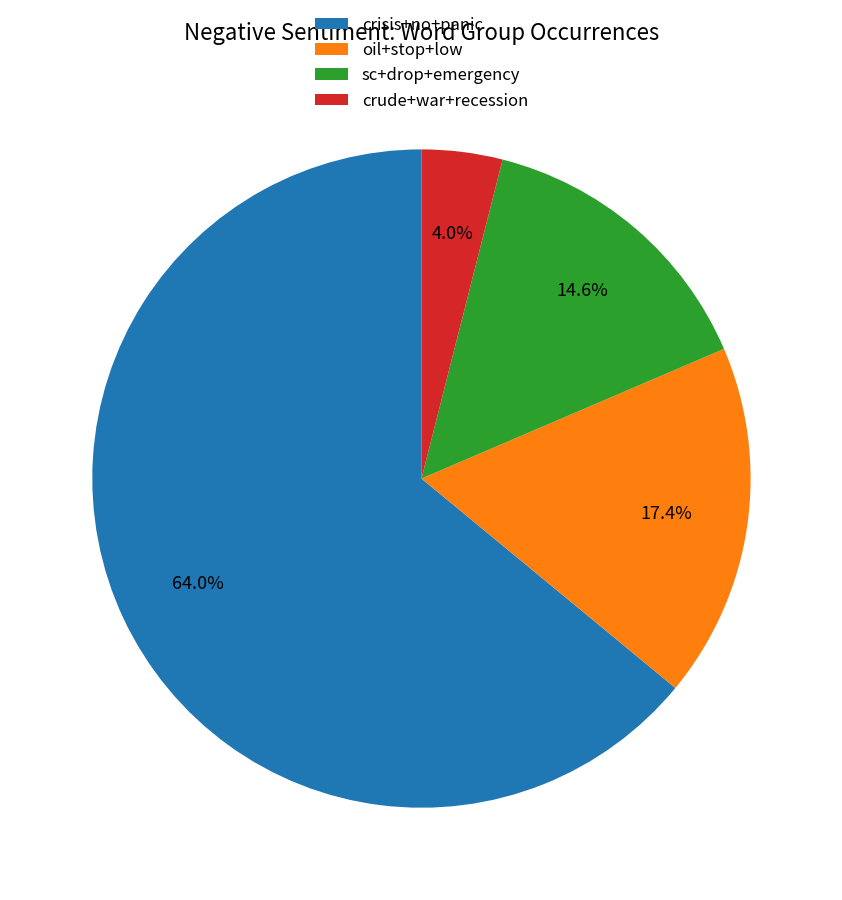

Rank the categories by value from lowest to highest.

crude+war+recession, sc+drop+emergency, oil+stop+low, crisis+no+panic